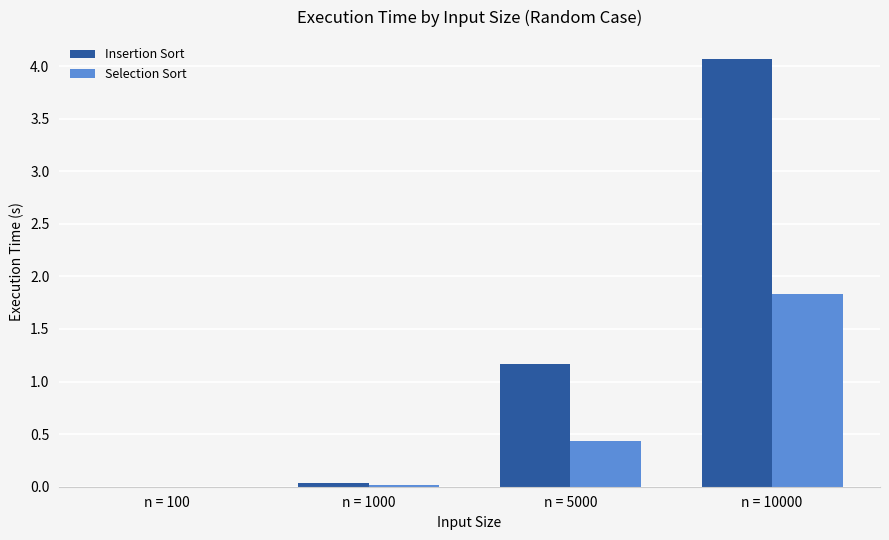

What is the difference between the Insertion Sort values at n = 10000 and n = 1000?

4.0